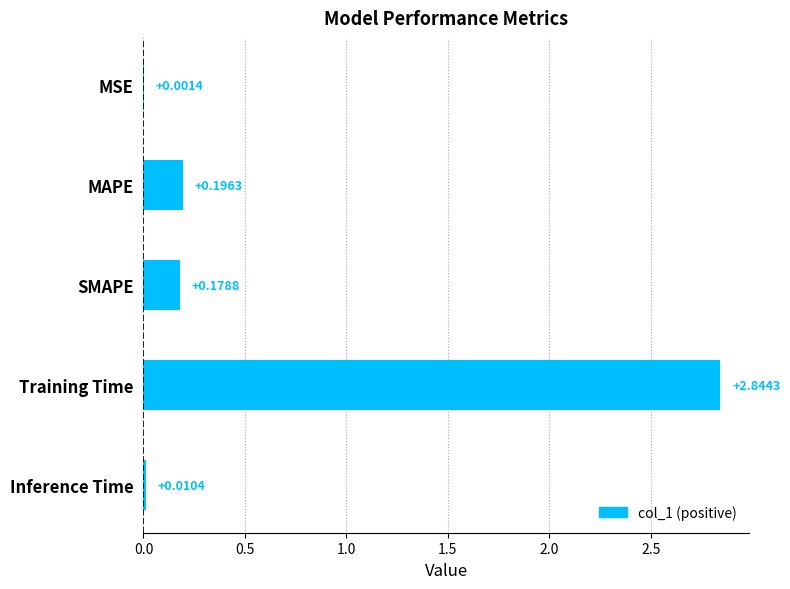

At which label is the value closest to 1?

MAPE